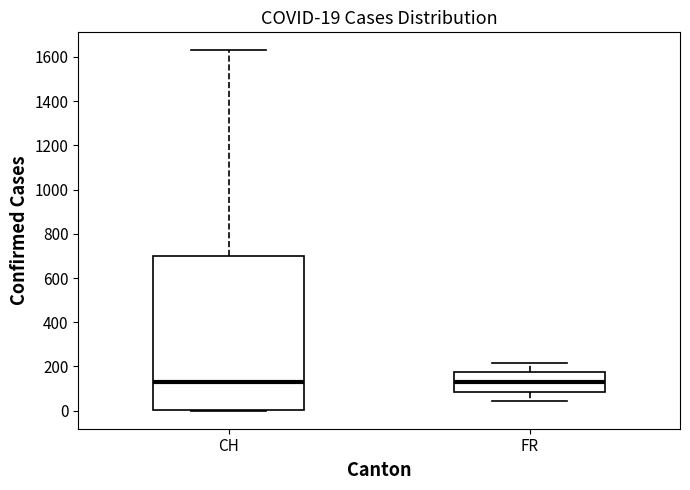

Which box is the tallest, from its lower edge to its upper edge?

CH